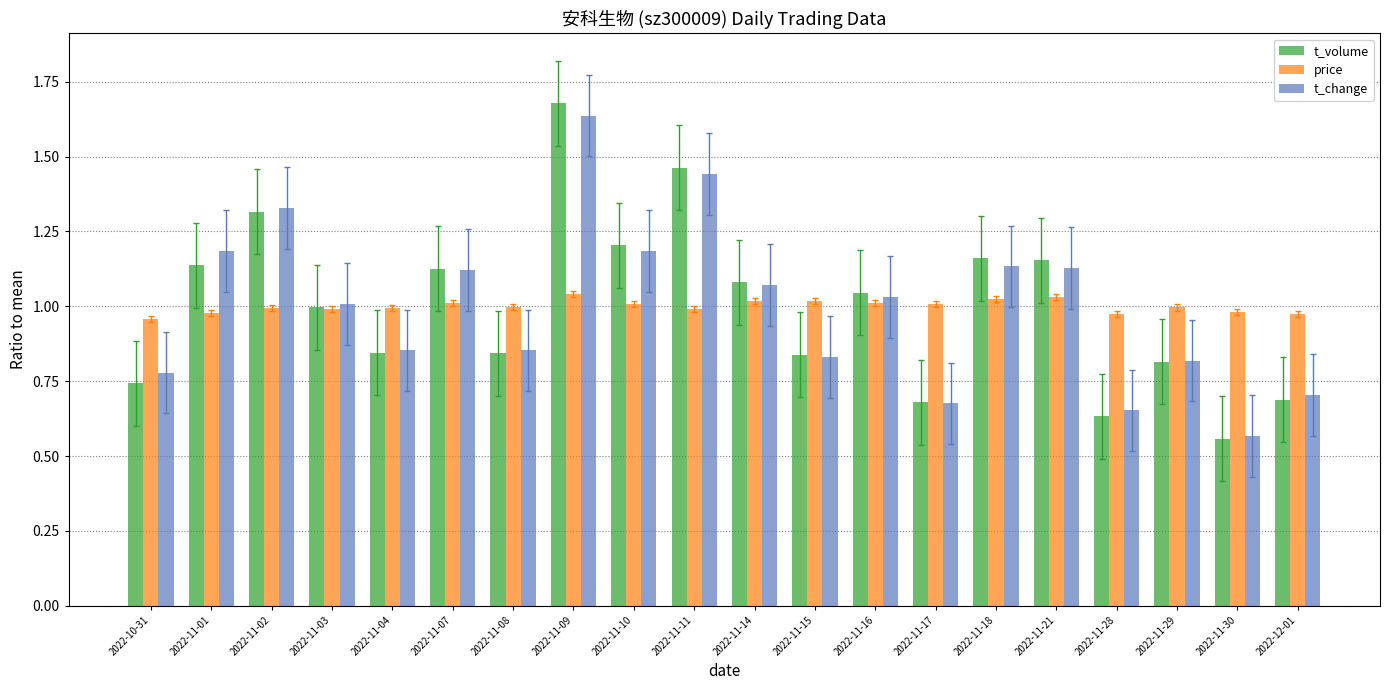

Which label corresponds to the smallest value in the chart?

2022-11-30